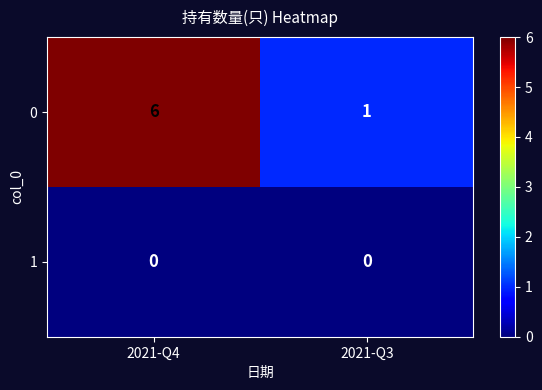

Is it true that 0 equals 6 at 2021-Q4?

True